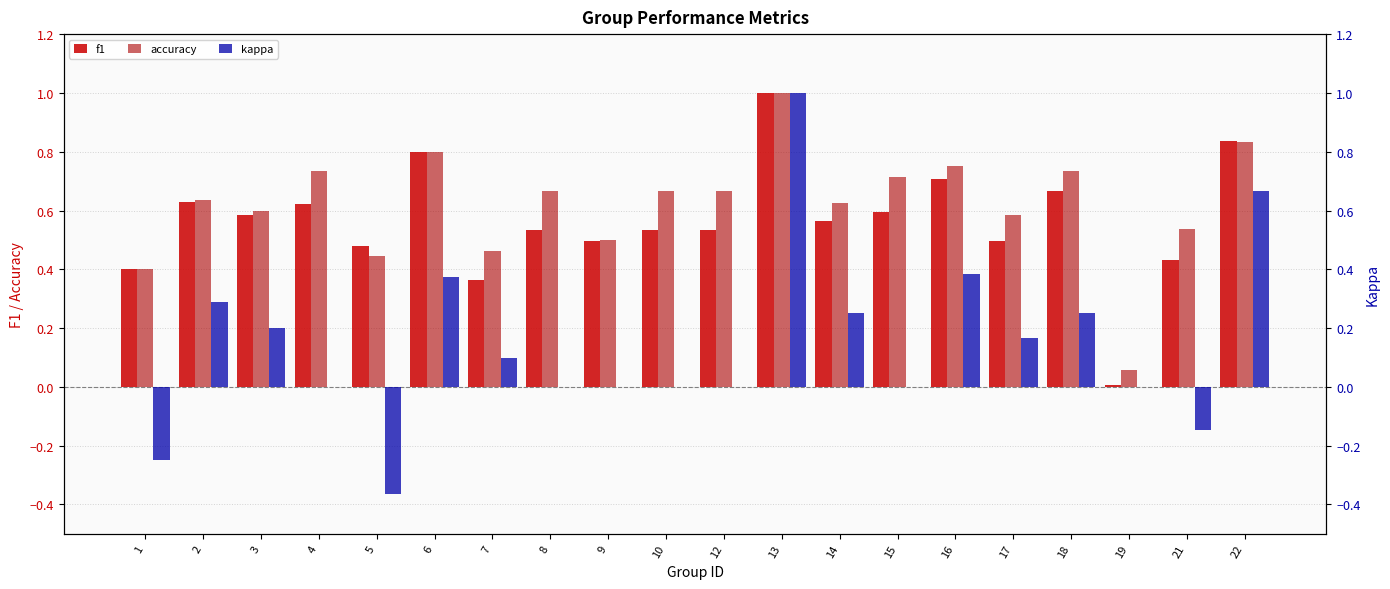

Rank the series by their maximum value, from highest to lowest.

f1, accuracy, kappa